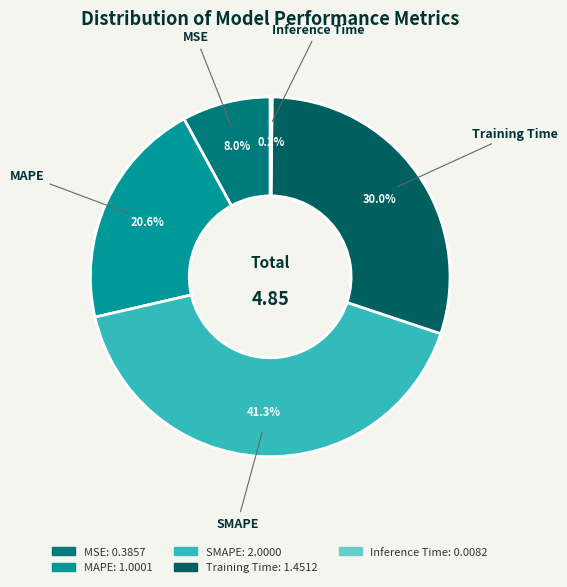

What is the largest slice in the pie chart?

SMAPE